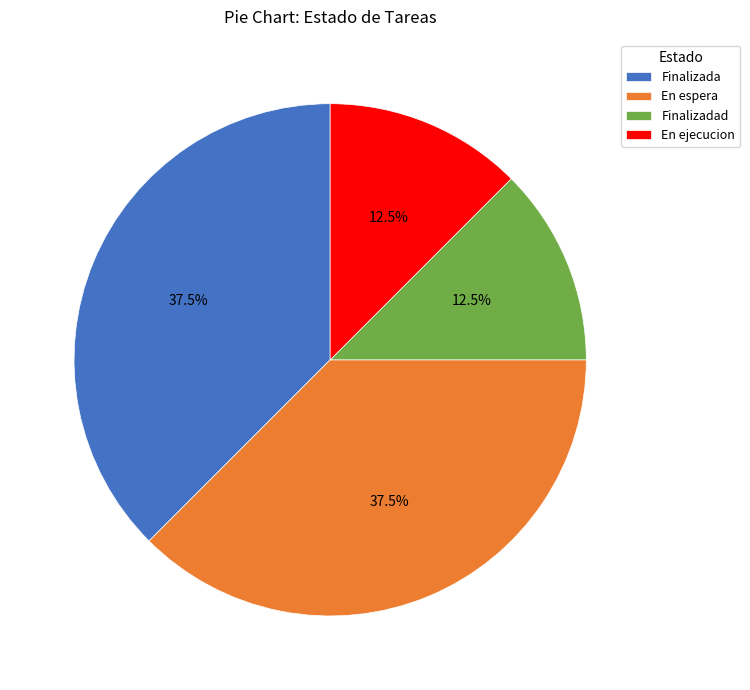

Does any single category account for the majority?

No